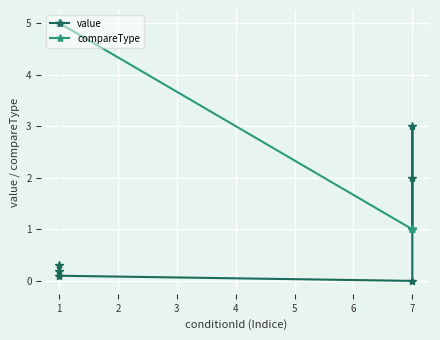

True or false: compareType has a value of 2.3 at 1.

False